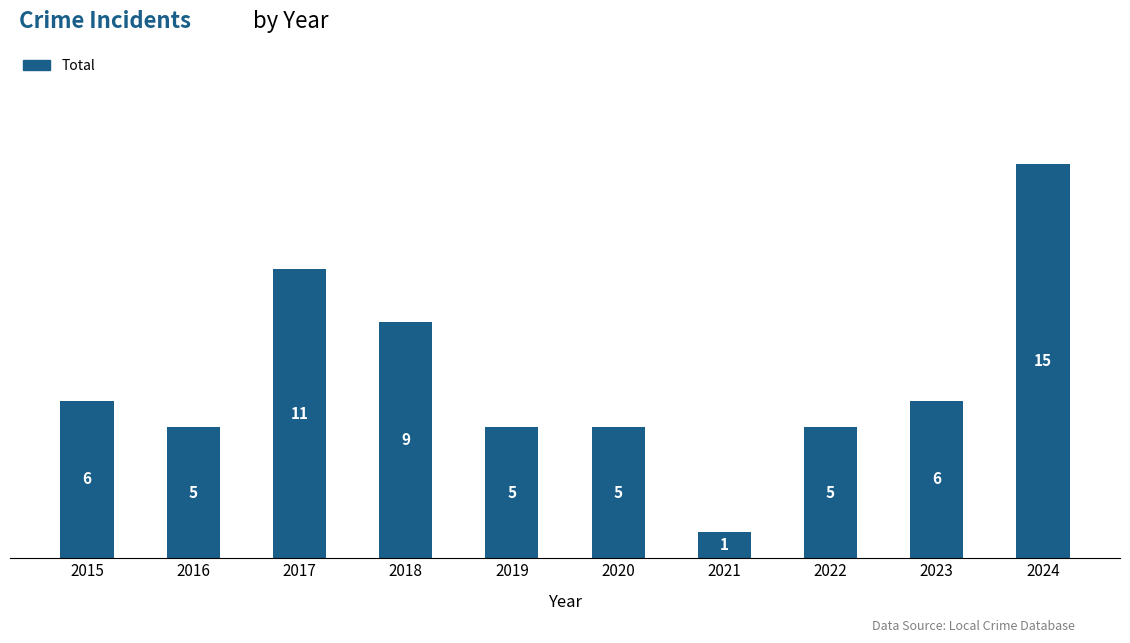

True or false: the data shows 11 at 2017.

True